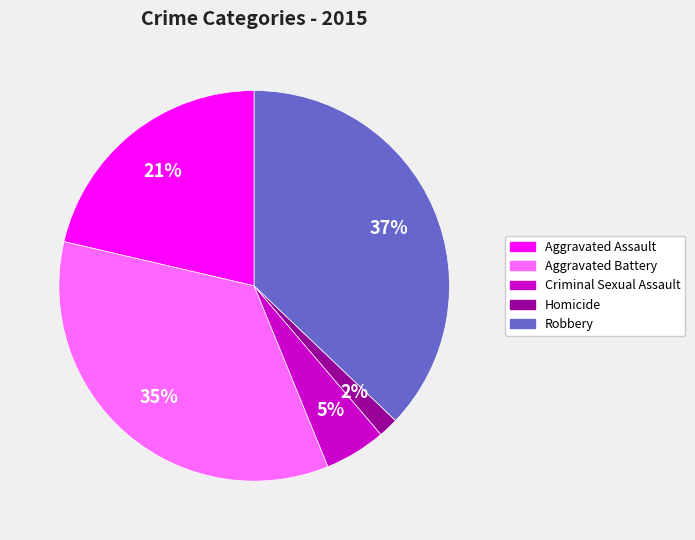

What is the largest slice in the pie chart?

Robbery